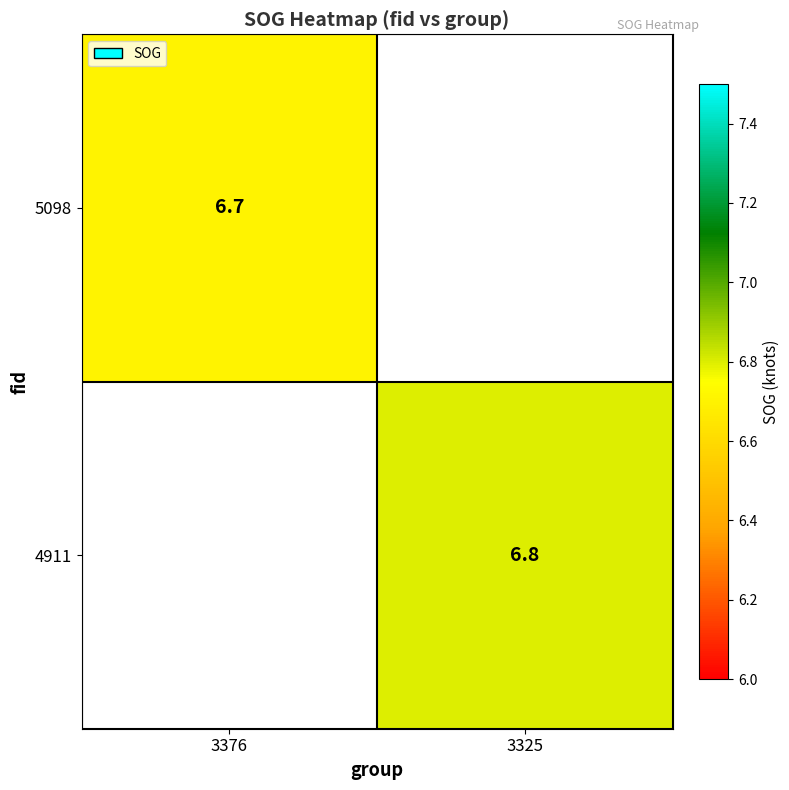

The 5098 series shows 6.7 at 3376. True or false?

True